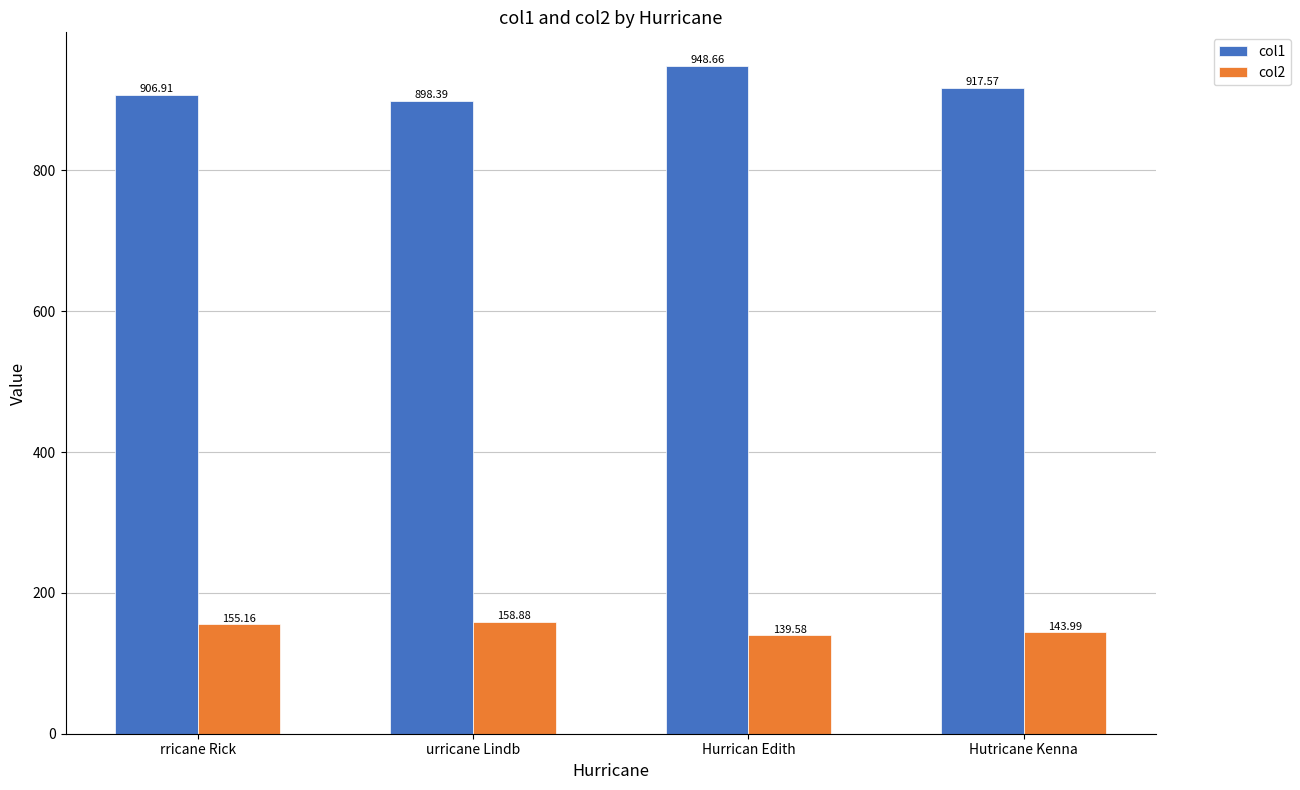

How many groups of bars are there?

4